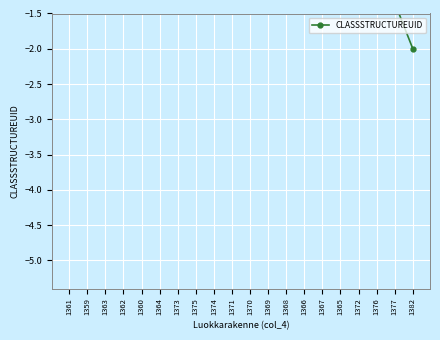

What is the minimum value shown in the chart?

-2.0